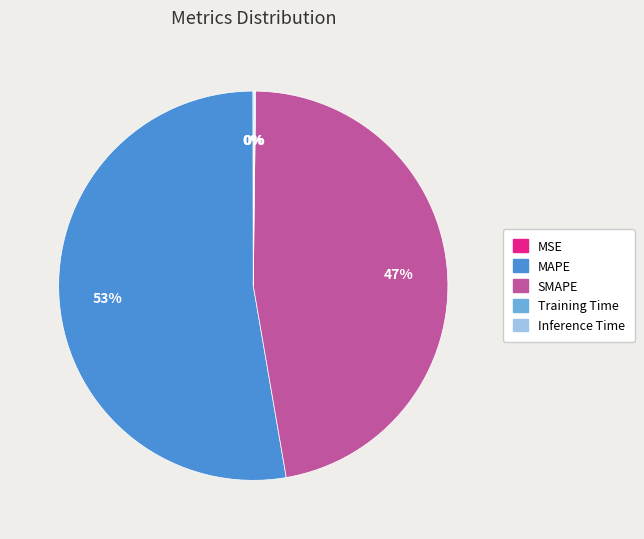

Combined, do MAPE and SMAPE account for over 50%?

Yes